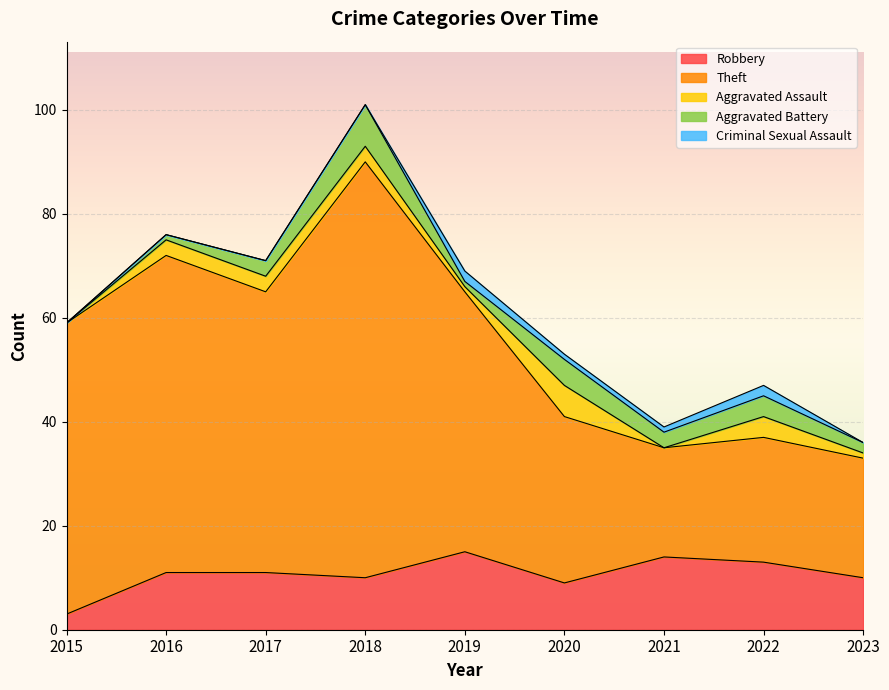

True or false: Aggravated Assault has a value of 0 at 2023.

False